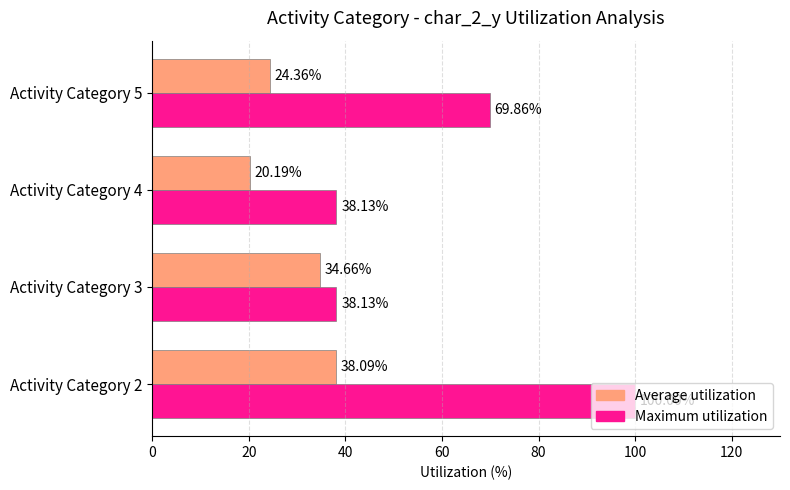

What are all the series names shown in the legend?

Average utilization, Maximum utilization